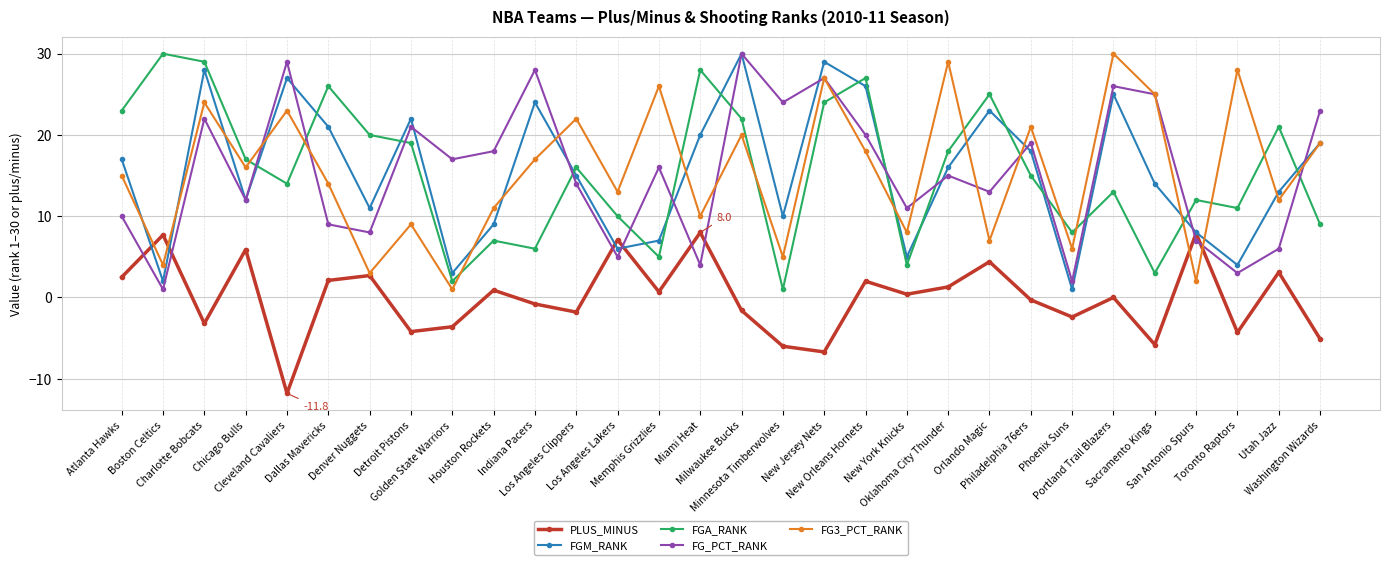

Is the value of FG3_PCT_RANK at Toronto Raptors greater than the value of FGA_RANK at Oklahoma City Thunder?

Yes